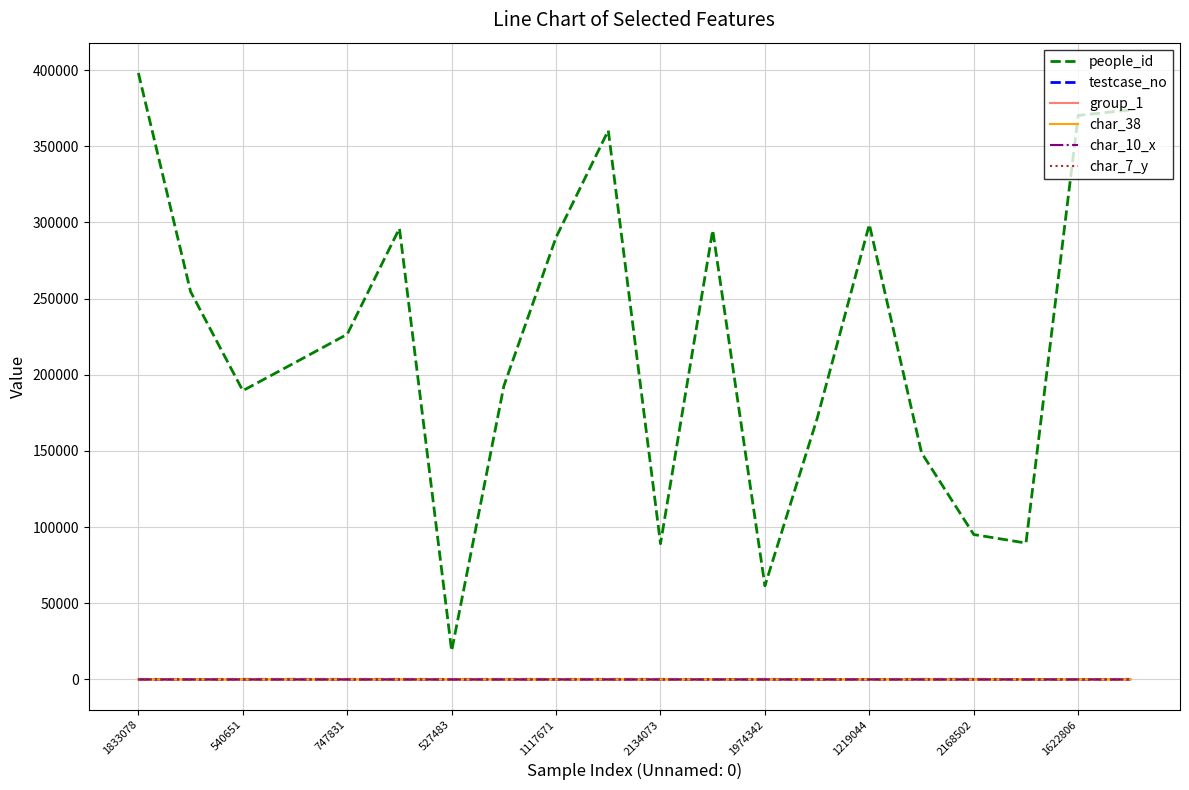

Which series has the largest total across all categories?

people_id